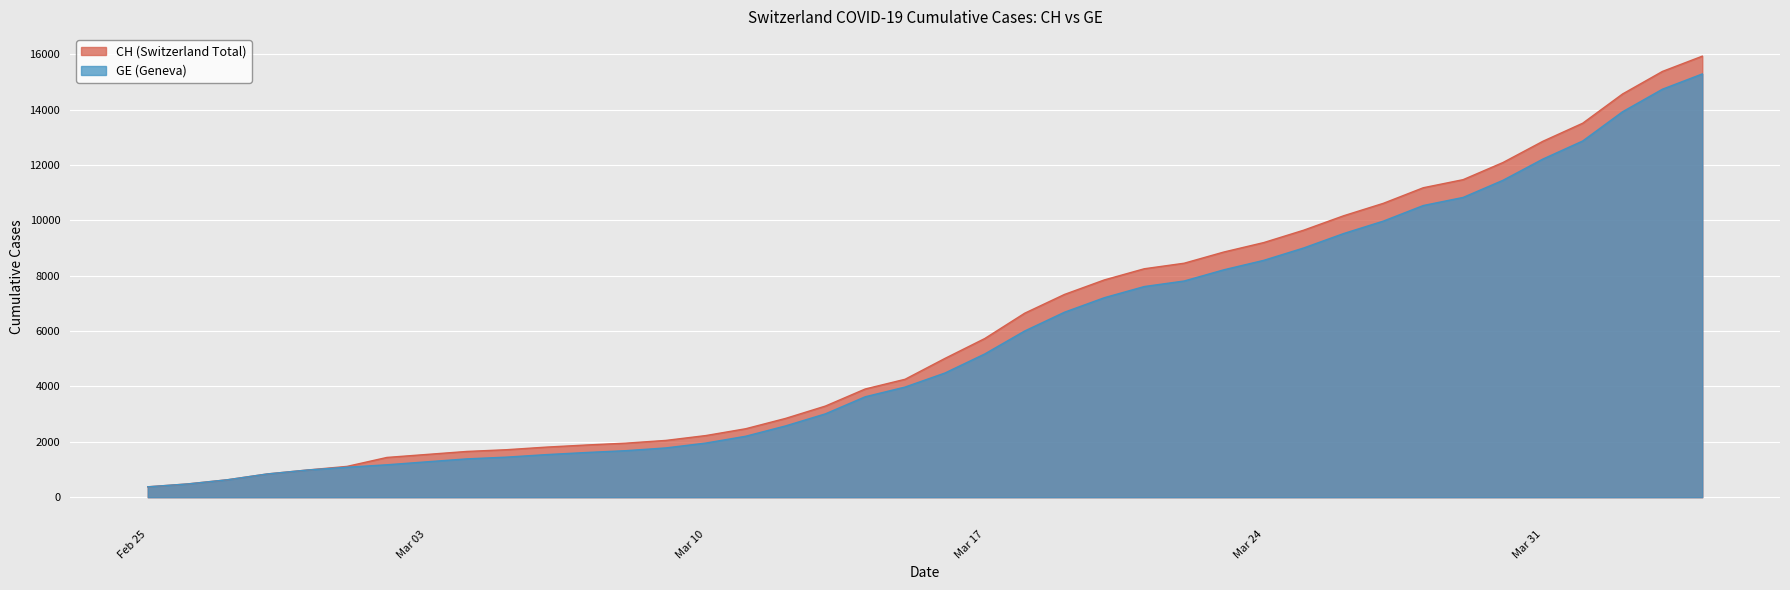

Which series has the largest range (max minus min)?

CH